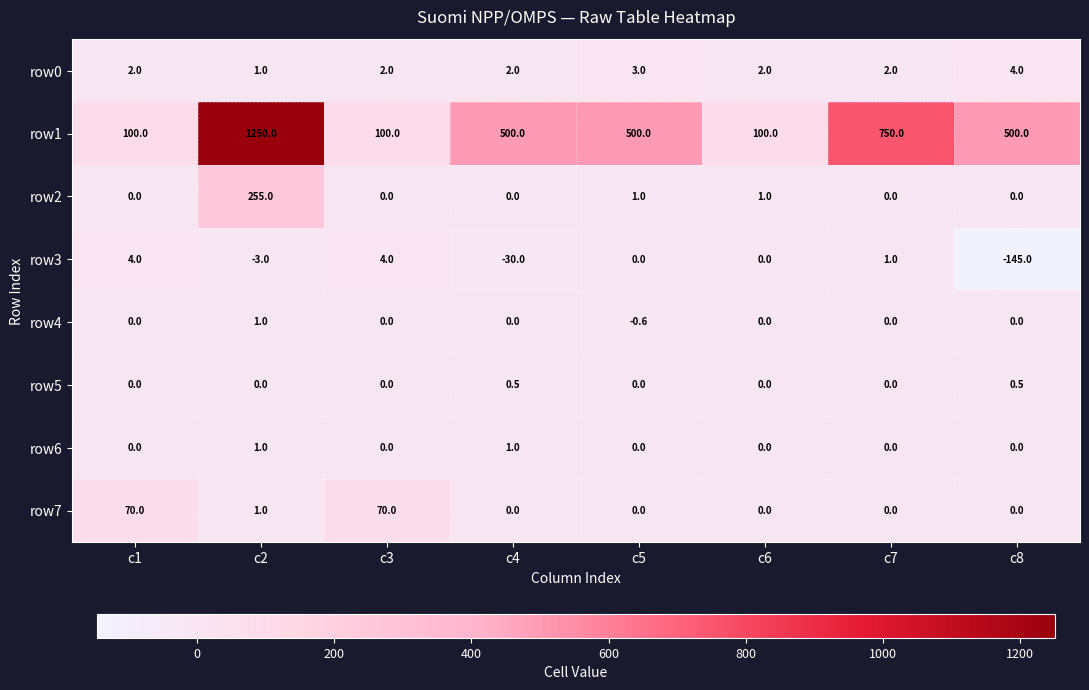

What is the spread (max minus min) of values at c5?

500.6